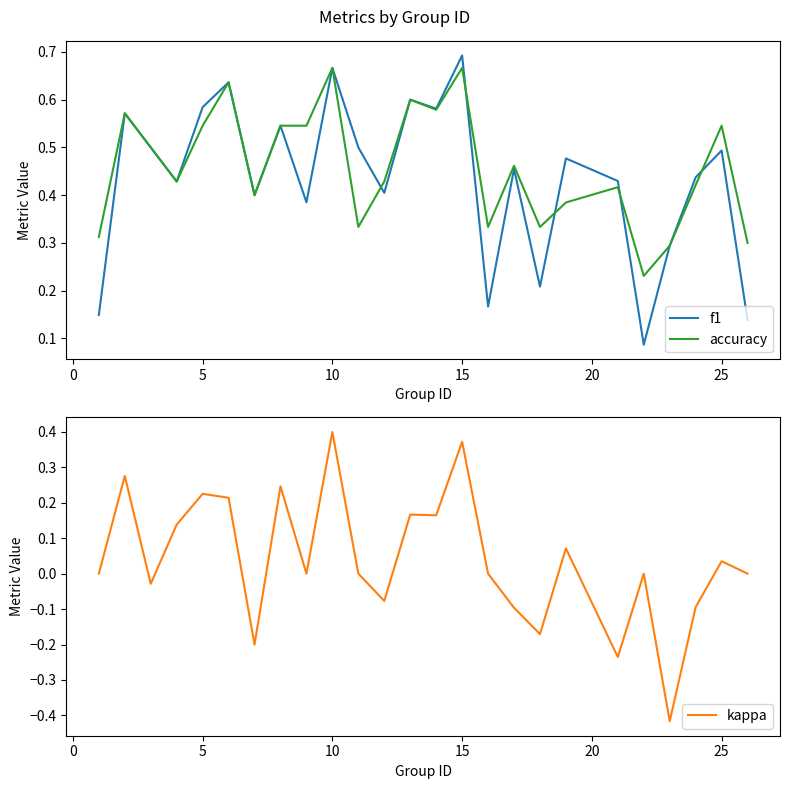

Which category has the highest value in the f1 series?

15